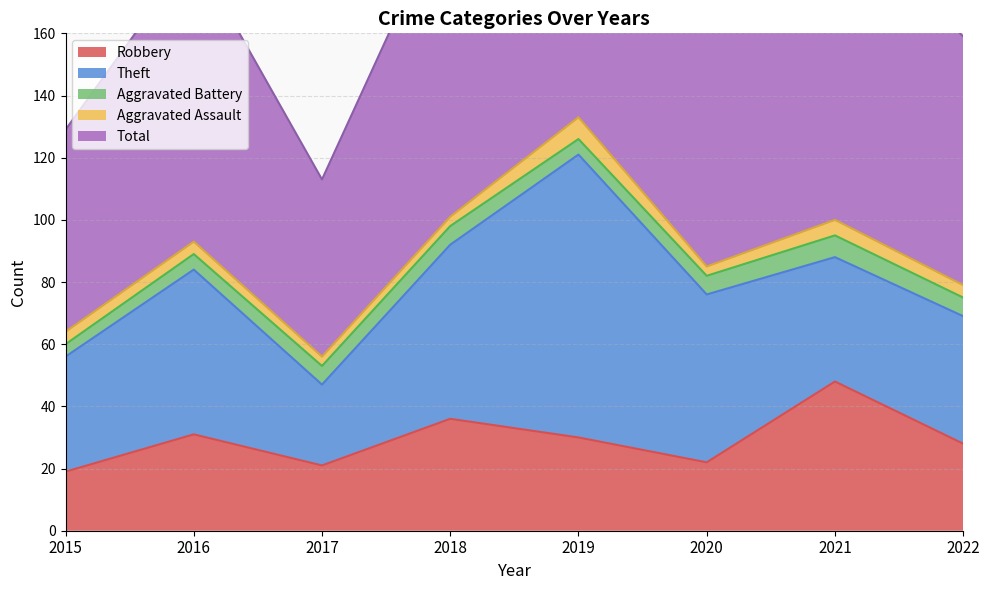

Which series ends up on top after the final intersection of Aggravated Assault and Aggravated Battery?

Aggravated Battery